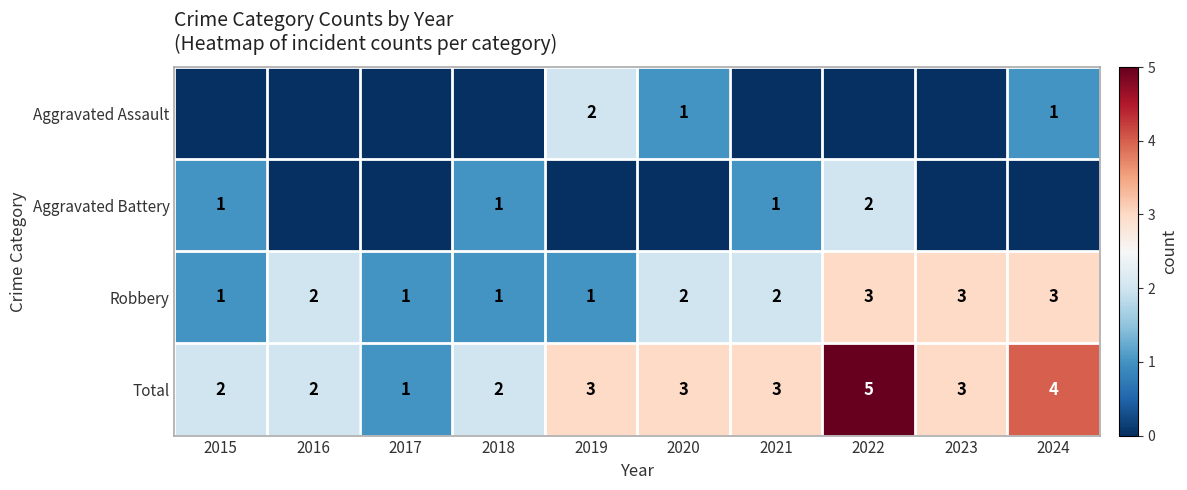

Is the value of Robbery at 2017 greater than the value of Total at 2016?

No